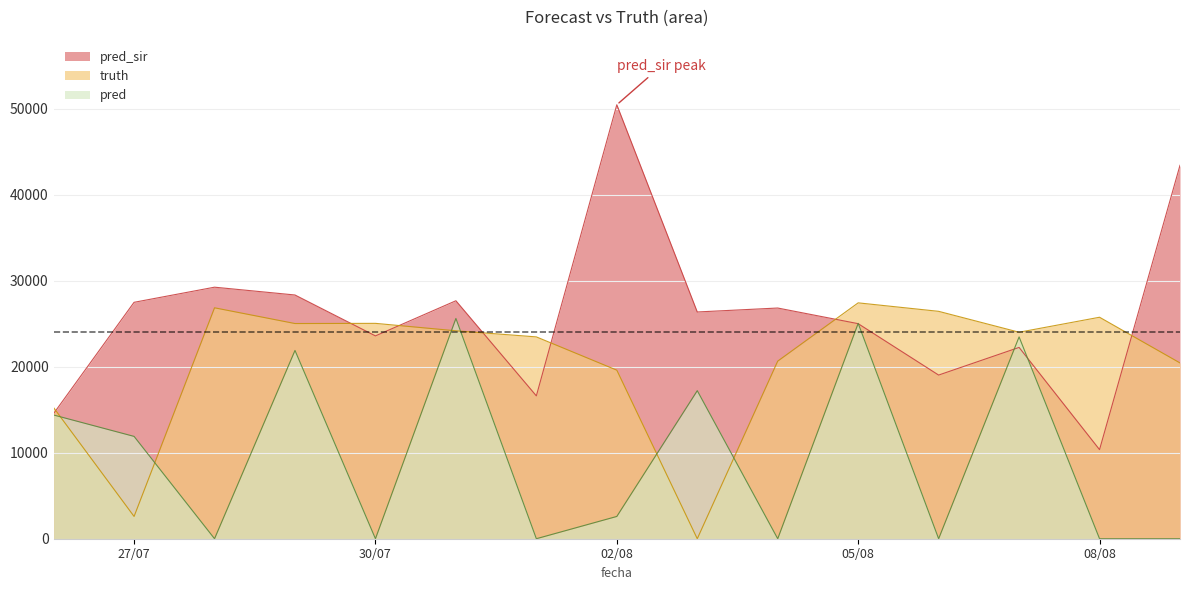

What are all the series names shown in the legend?

pred_sir, truth, pred